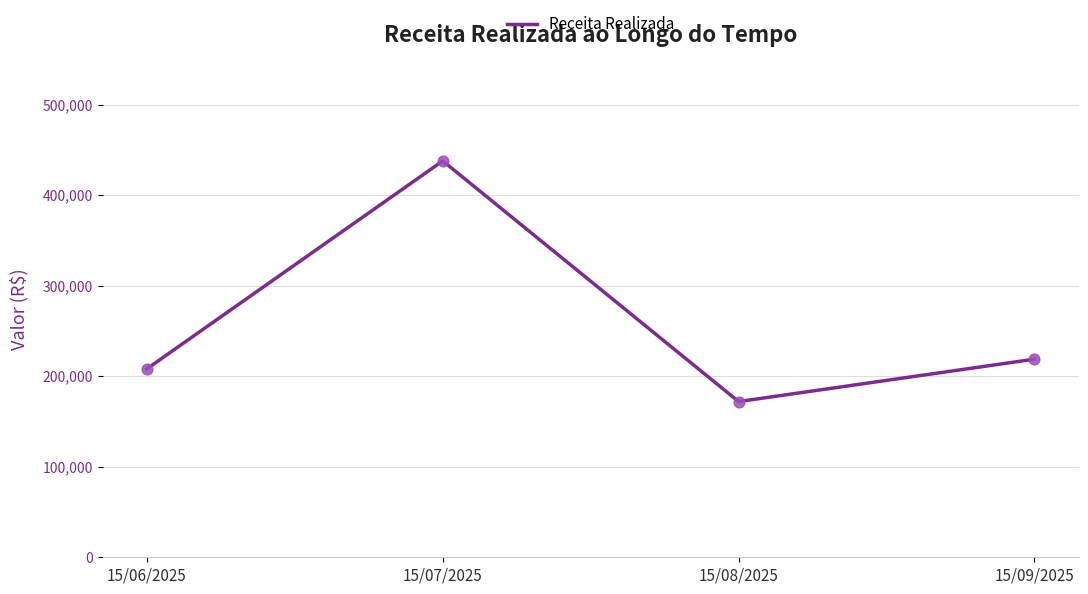

Which has a higher value, 15/06/2025 or 15/08/2025?

15/06/2025